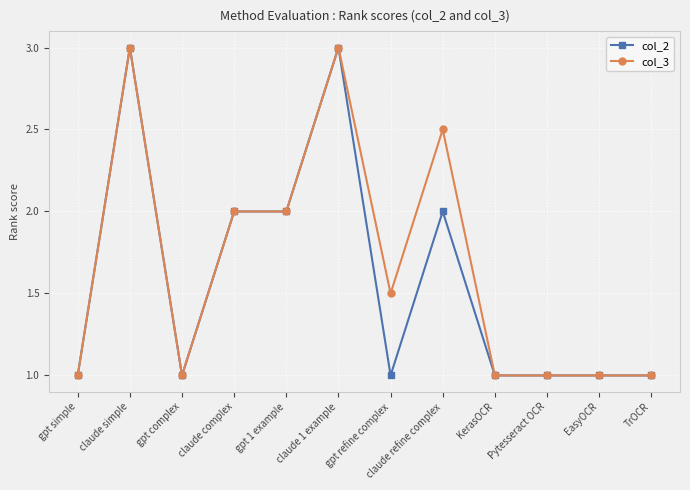

What is the maximum value shown in the chart?

3.0